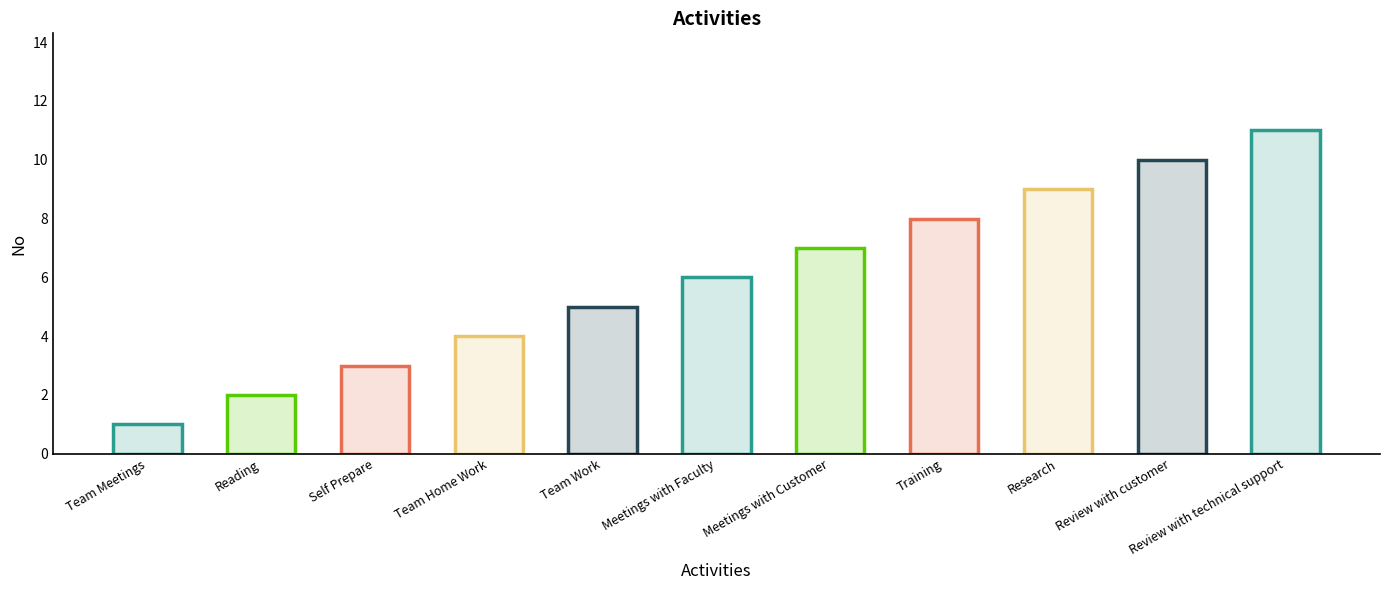

How many bars are there in total?

11